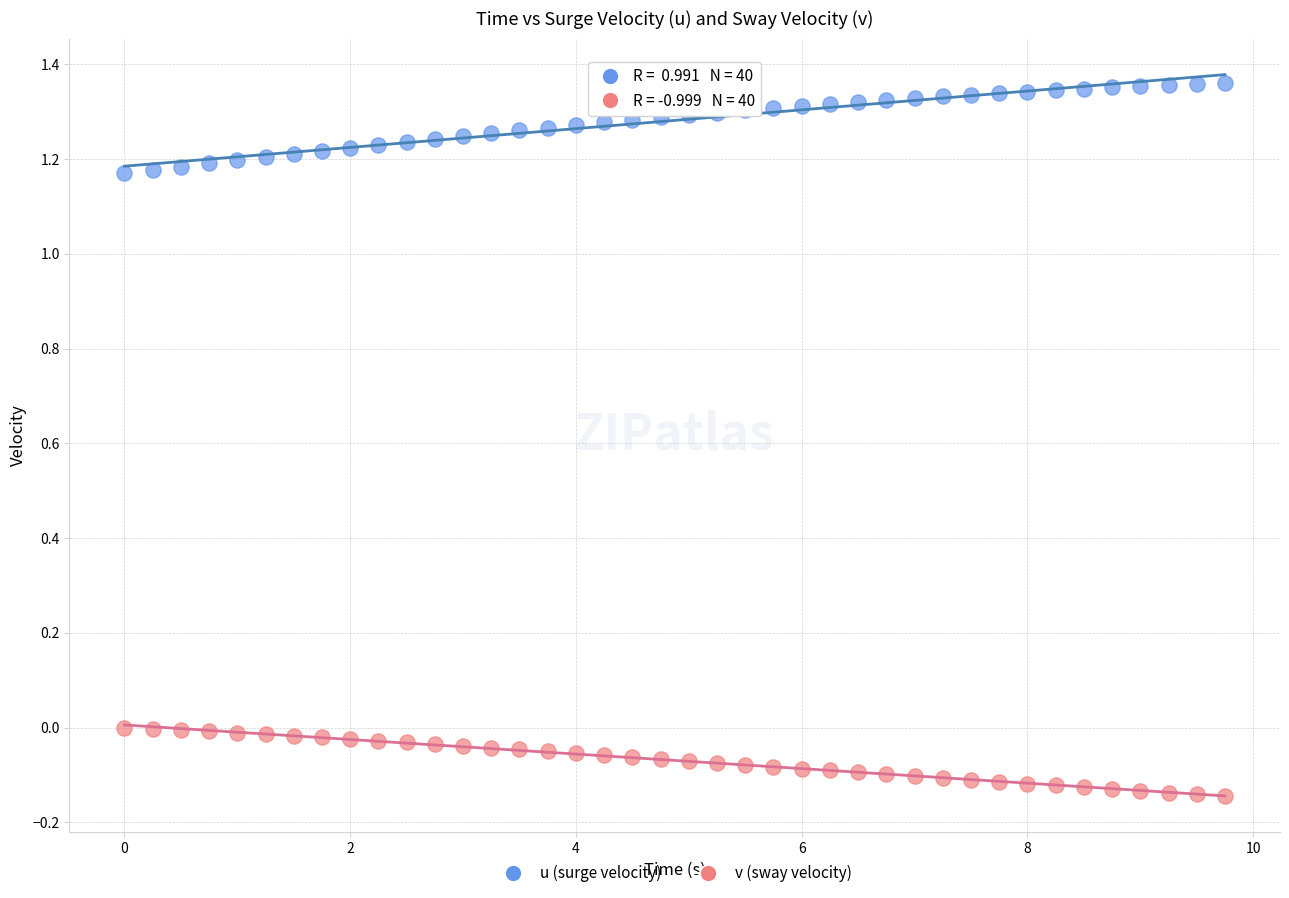

Across all data points, what is the range of X values (max minus min)?

9.8